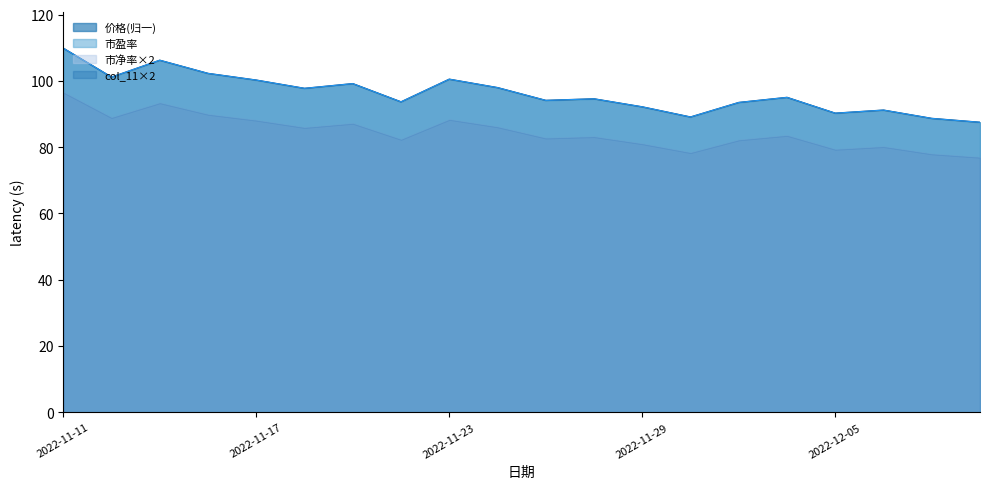

How many intersections are there between 价格 and 市净率?

2